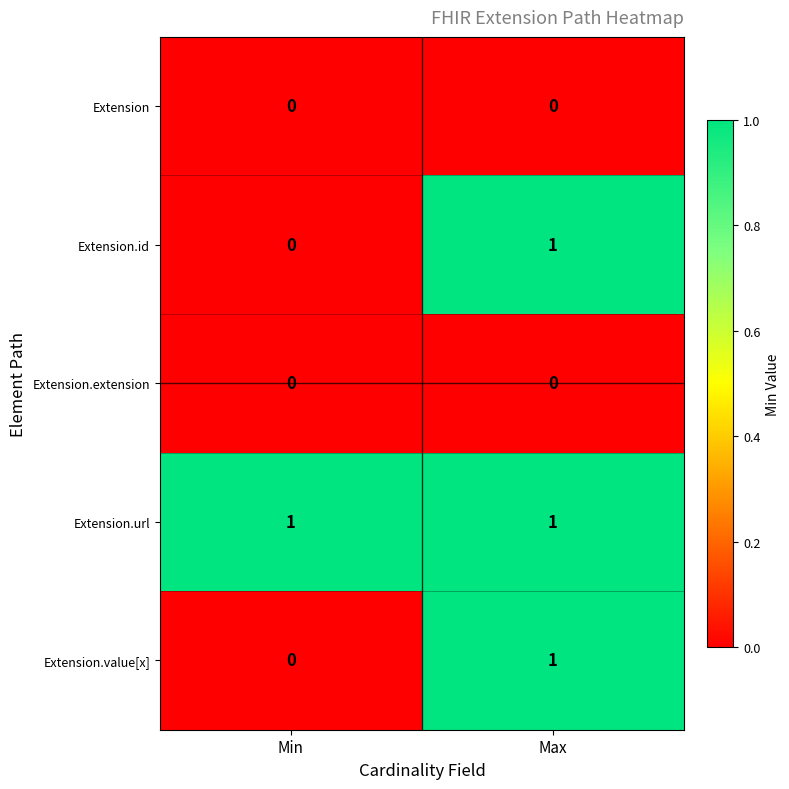

What is the total value across all series at Max?

3